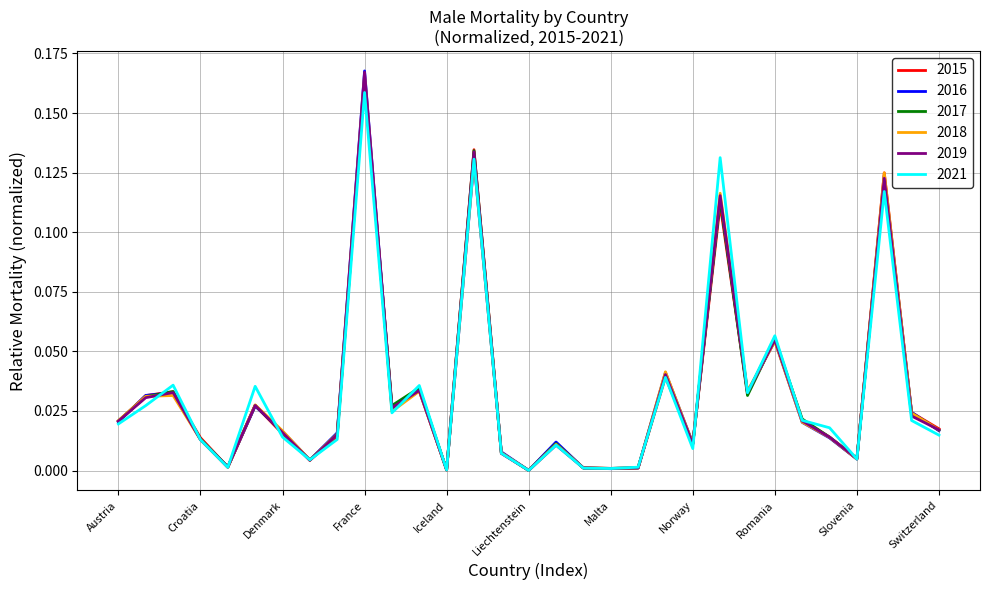

Which series has the largest range (max minus min)?

2016